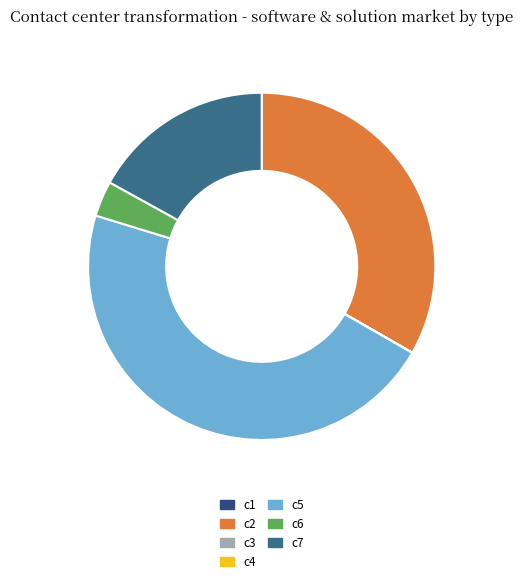

What is the largest slice in the pie chart?

c5